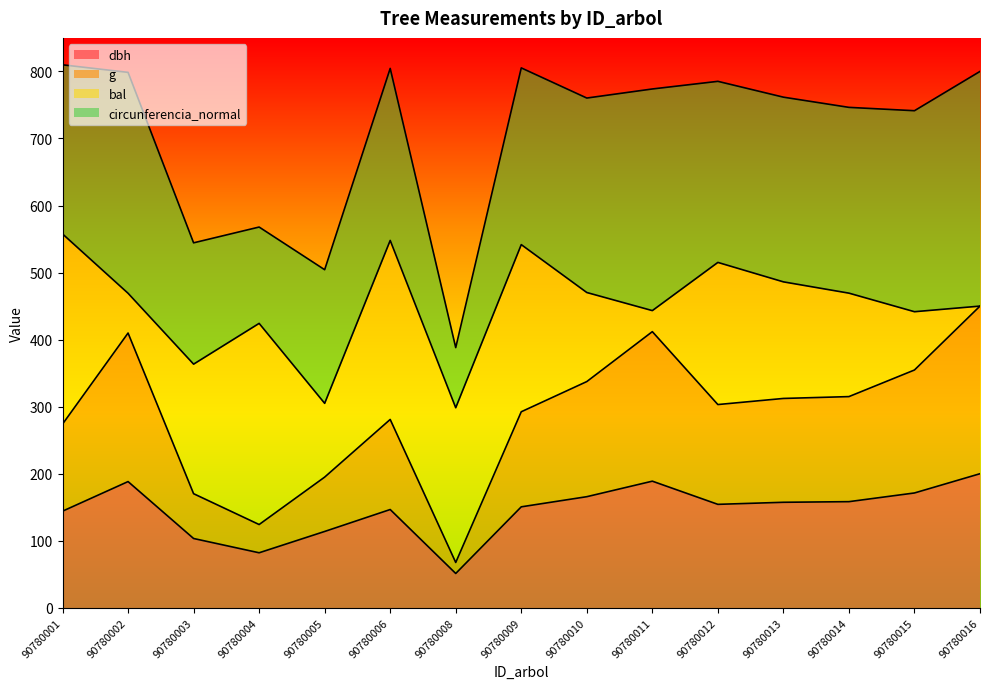

Is it true that dbh equals 51.2 at 90780008?

True